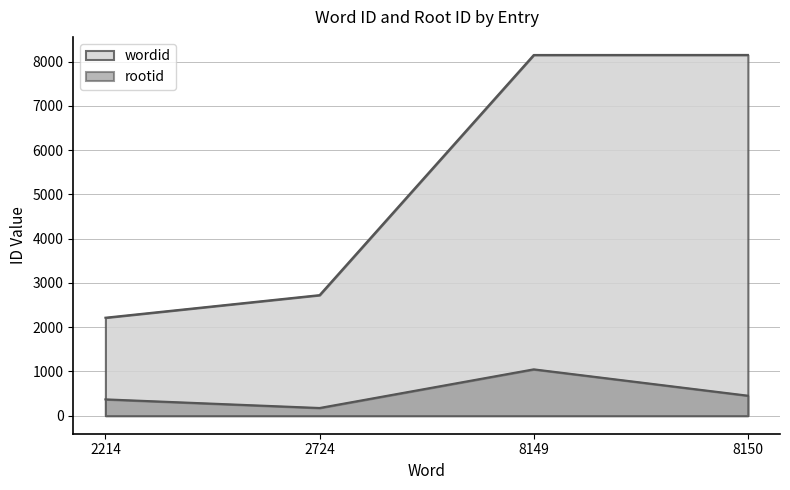

How many lines are shown in the chart?

2